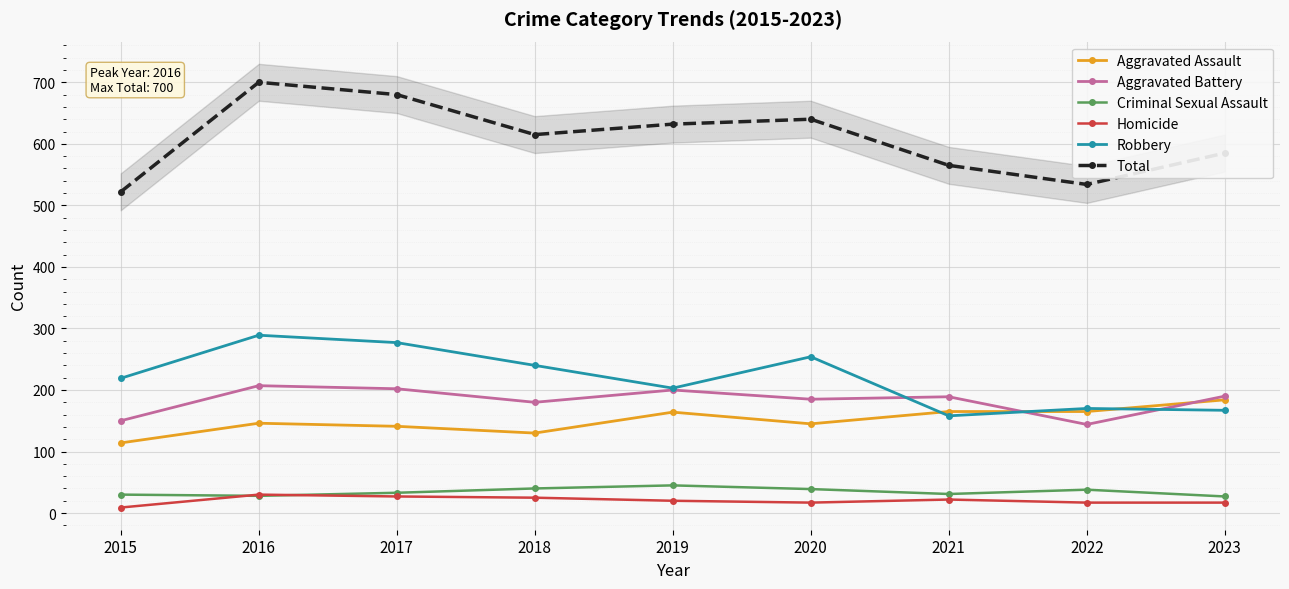

True or false: Homicide and Total cross at least once.

False